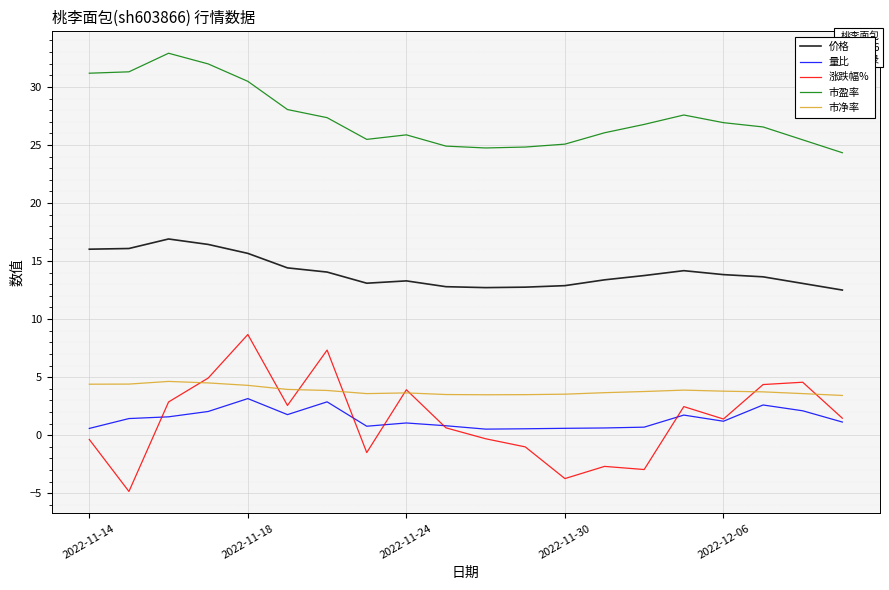

What are all the series names shown in the legend?

价格, 量比, 涨跌幅%, 市盈率, 市净率